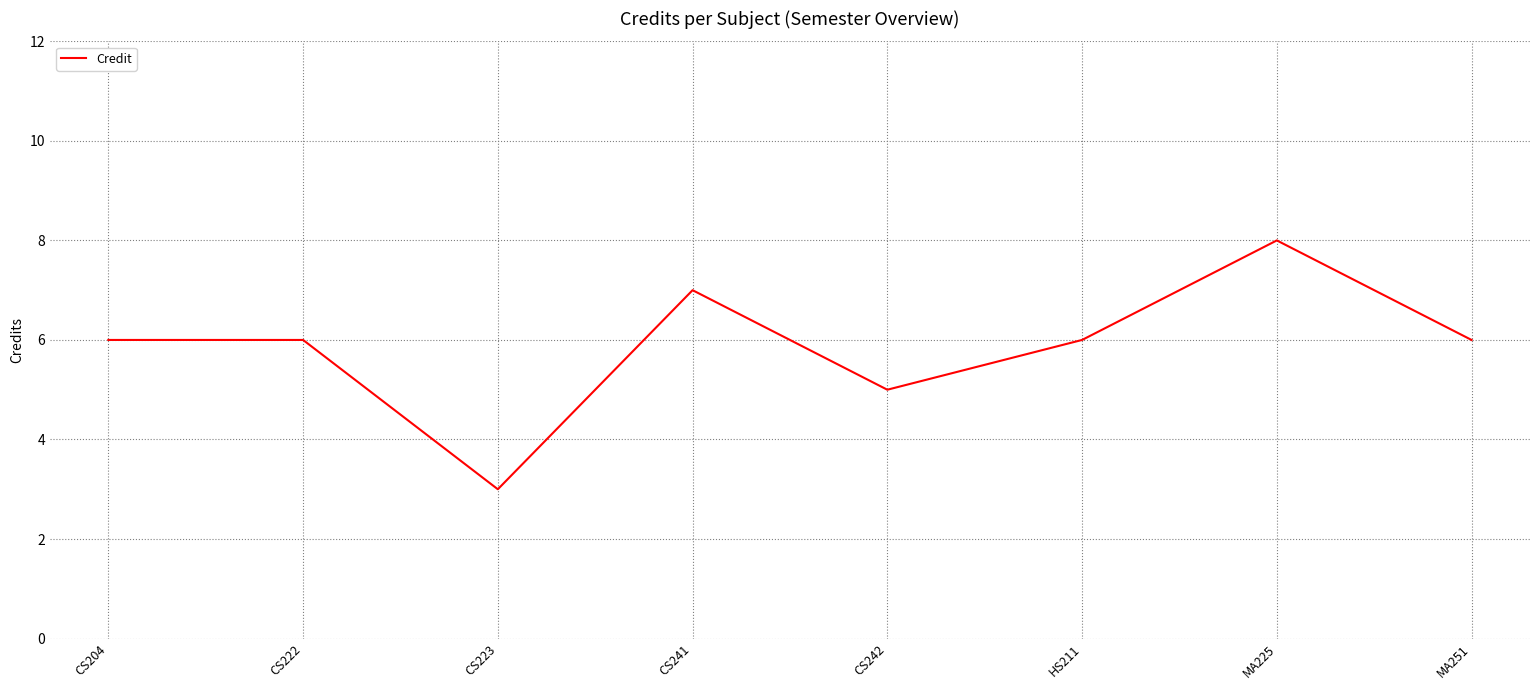

Count the number of data series in this chart.

1